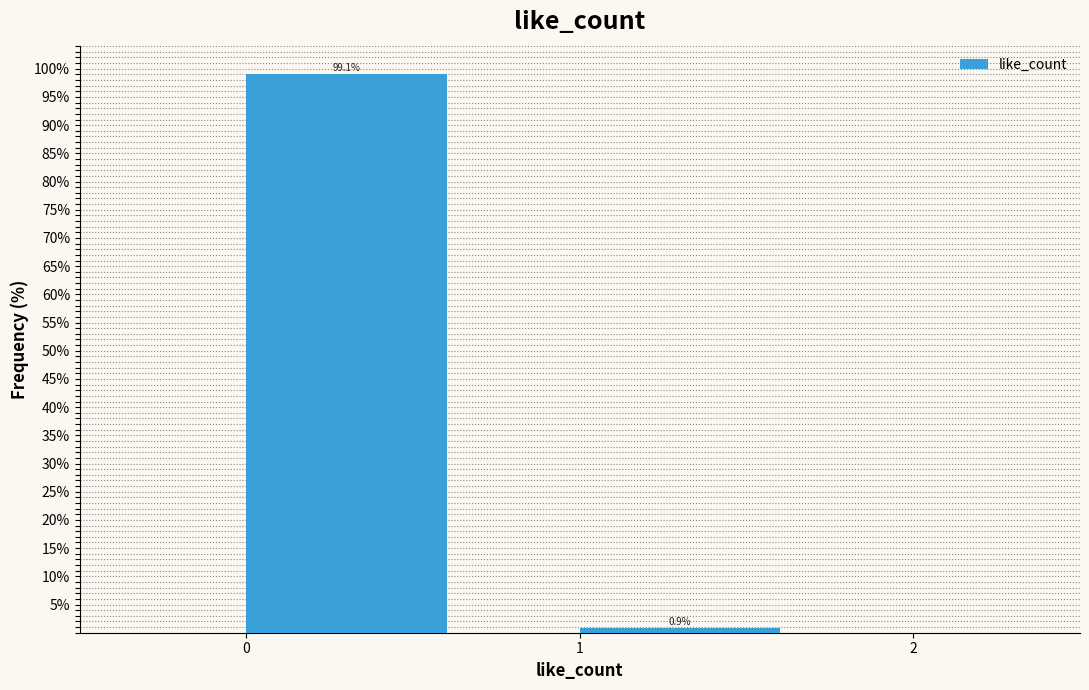

Reading left to right, list every bar in this chart as the range it spans on the x-axis followed by its height.

0 to 1: 99.1
1 to 2: 0.9